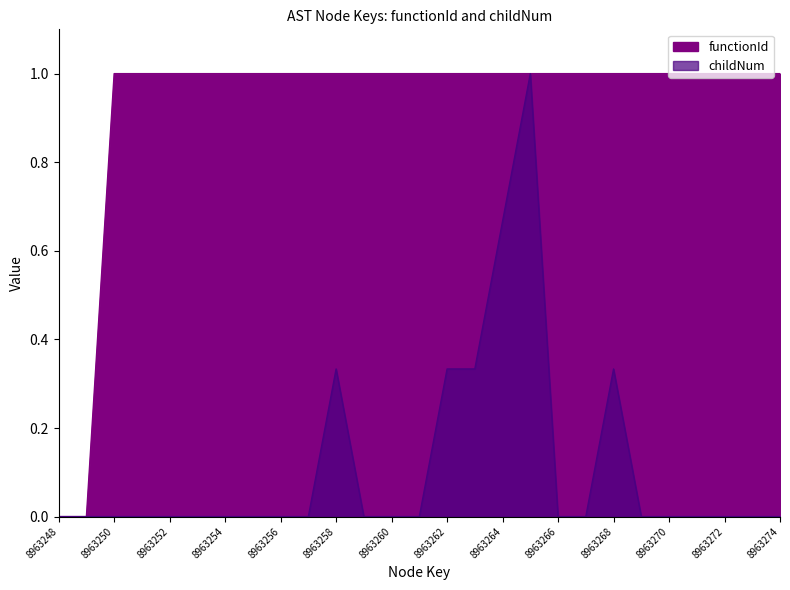

What is the total value across all series at 8963255?

1.0